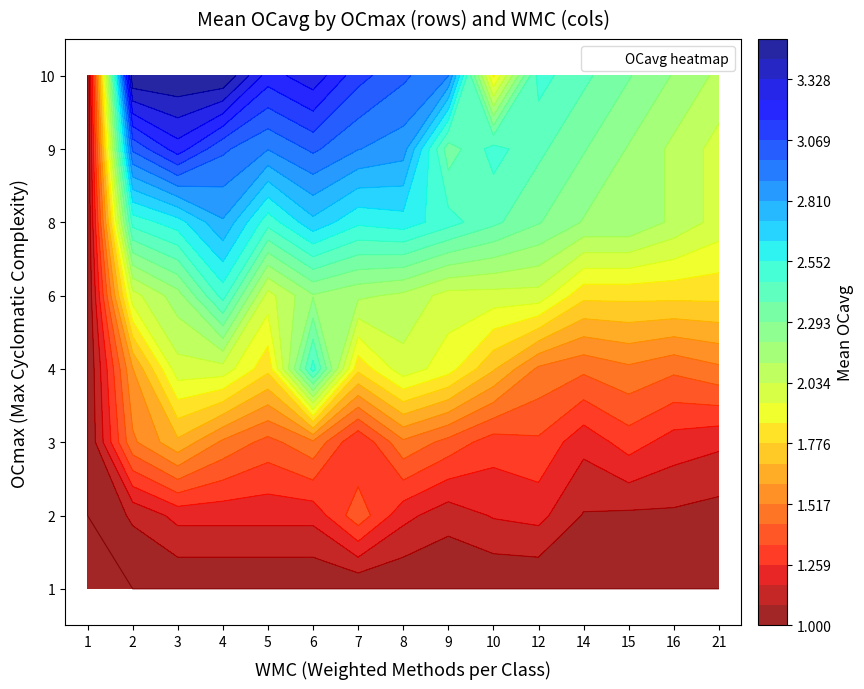

The 6 series shows 3.4 at 3. True or false?

False